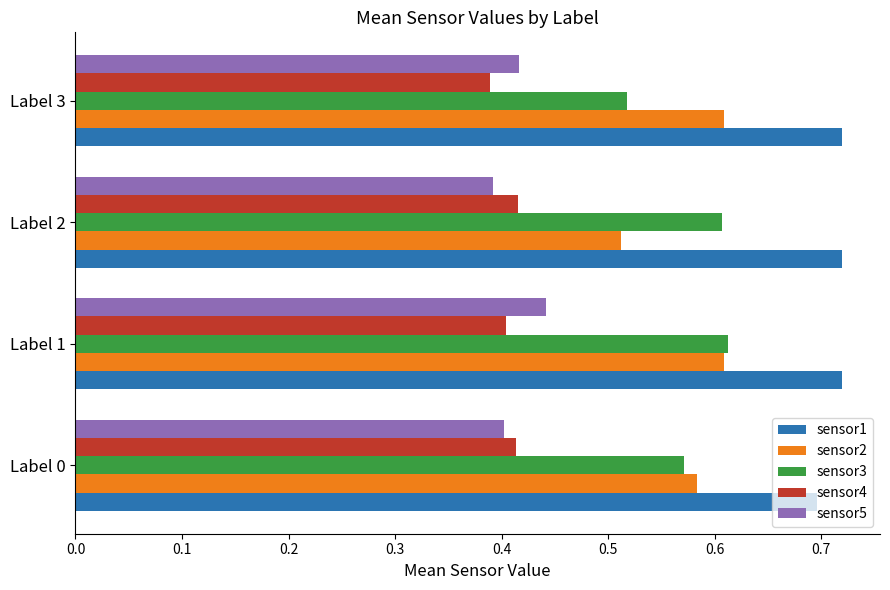

Count the sensor4 values in the range 0 to 1.

4